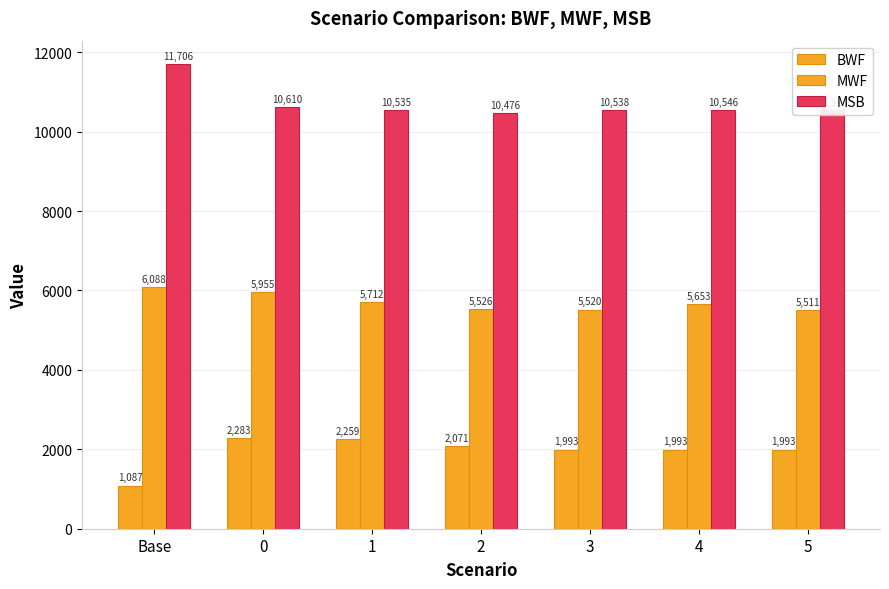

Which has a higher value, Base or 3?

3